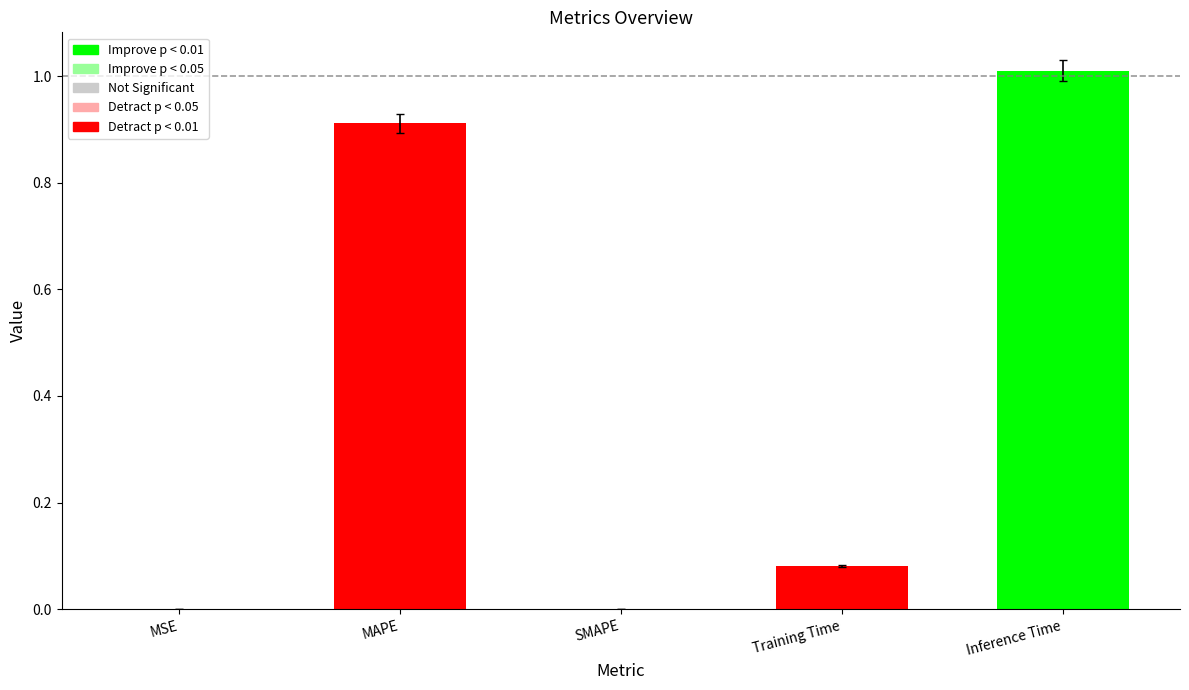

What is the change in value from SMAPE to Inference Time?

+1.0